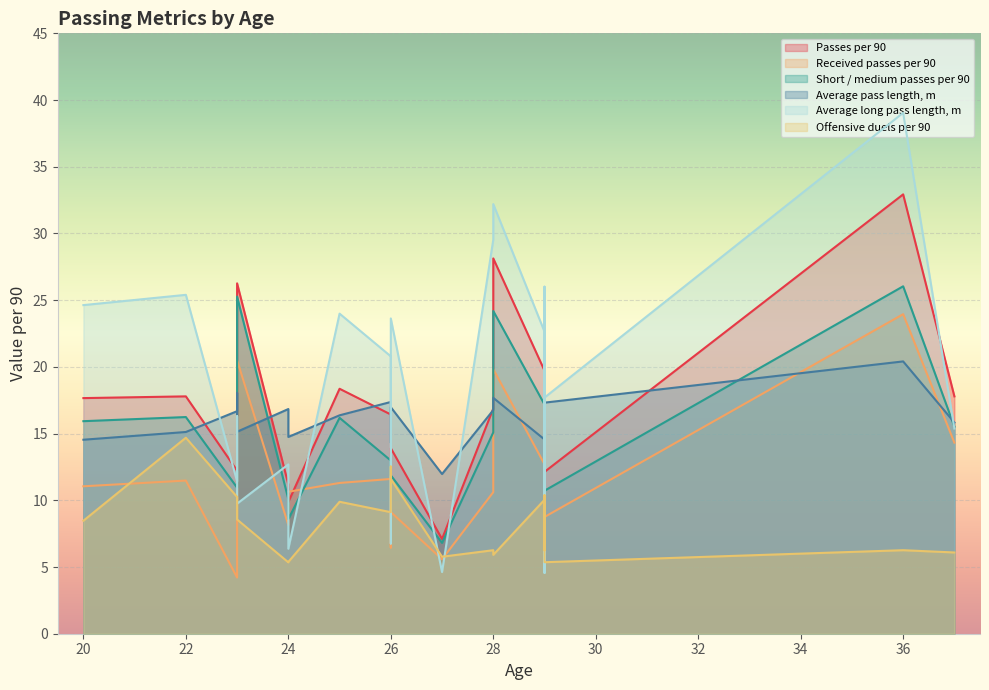

How many data points in Average long pass length, m are above 20?

10